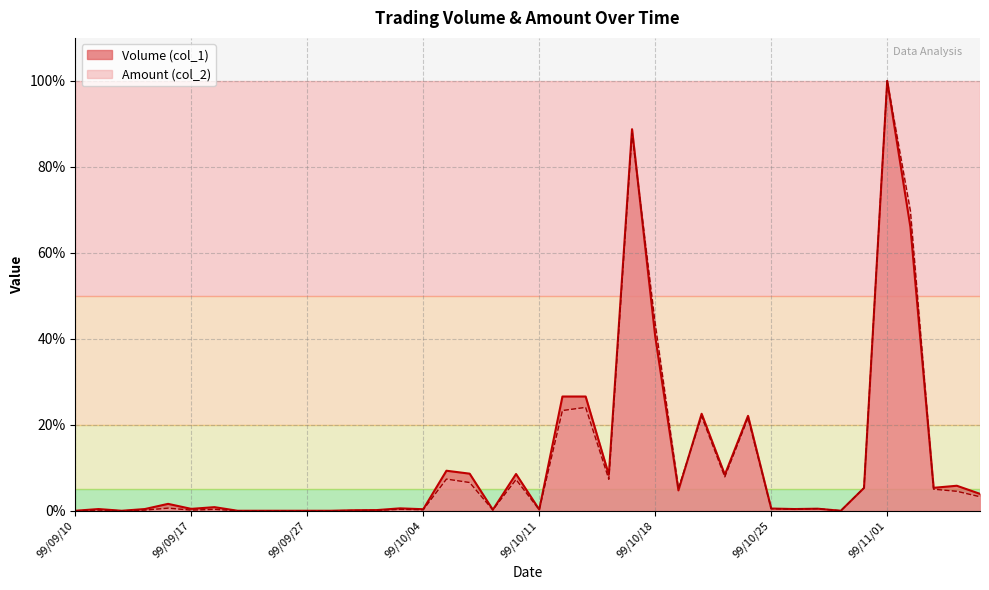

What is the label of the 31st point from the left?

99/10/25